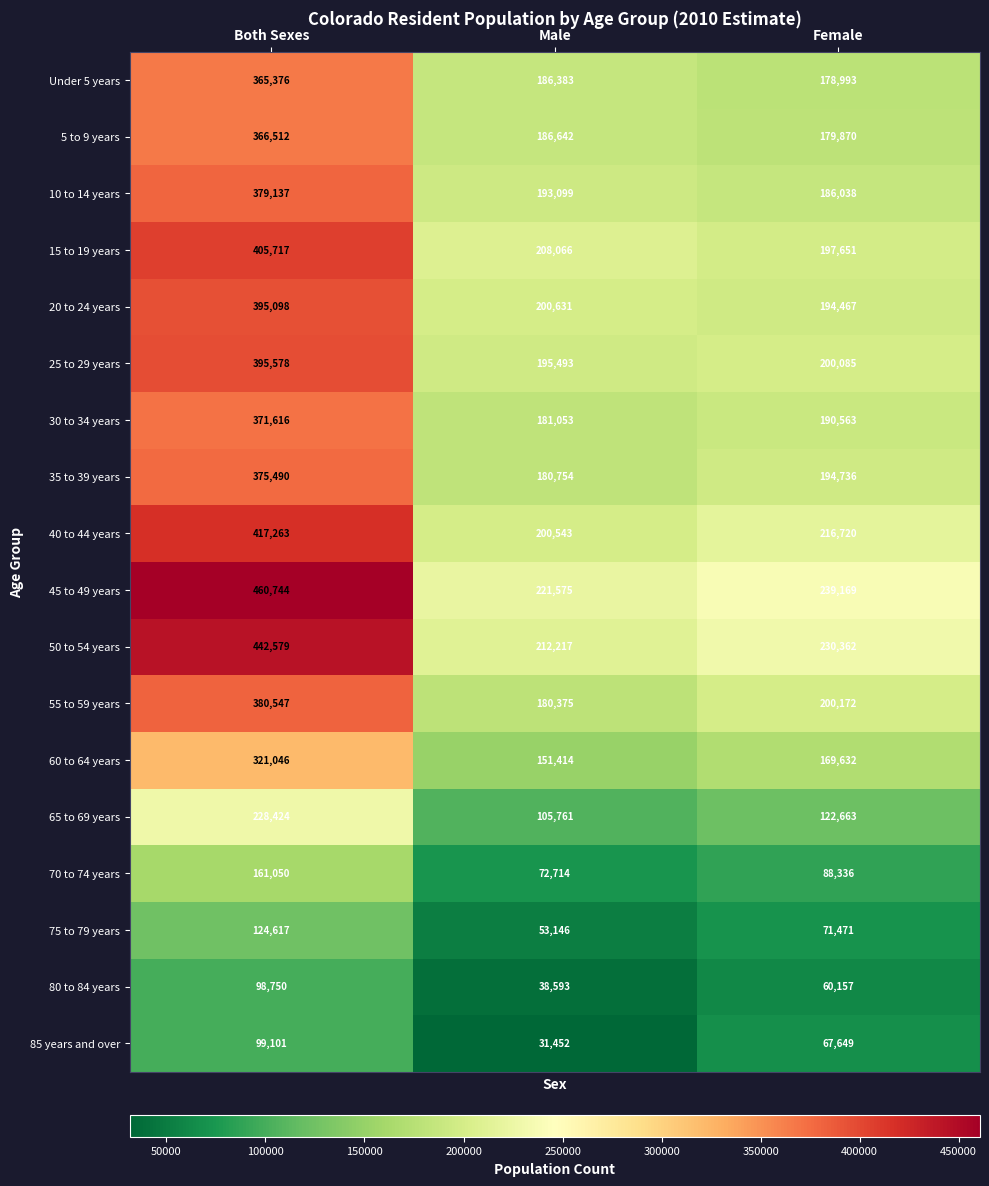

What is the total value across all series at Both Sexes?

5788645